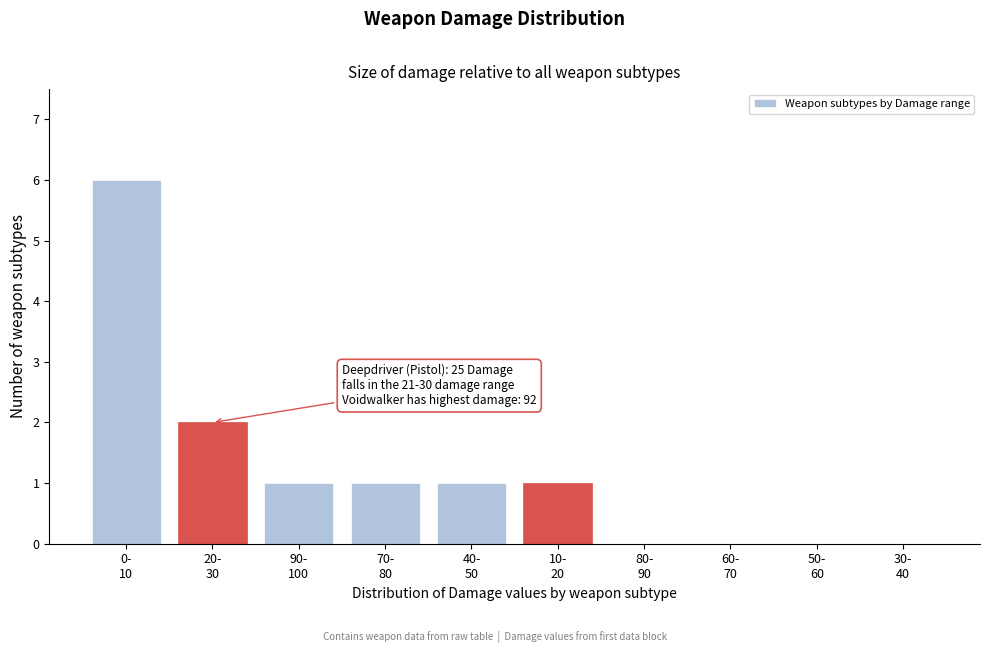

What is the sum of all values?

12